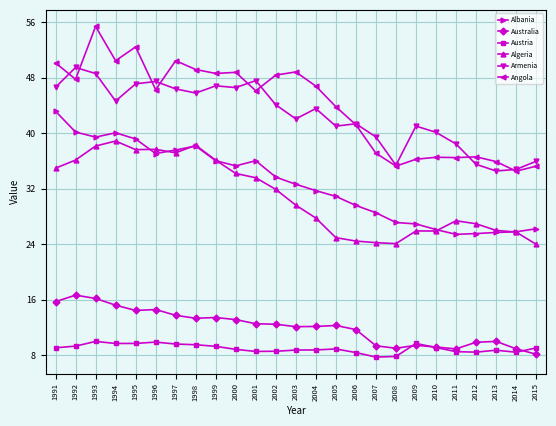

True or false: Angola has more than 1 points higher than both neighbors.

True